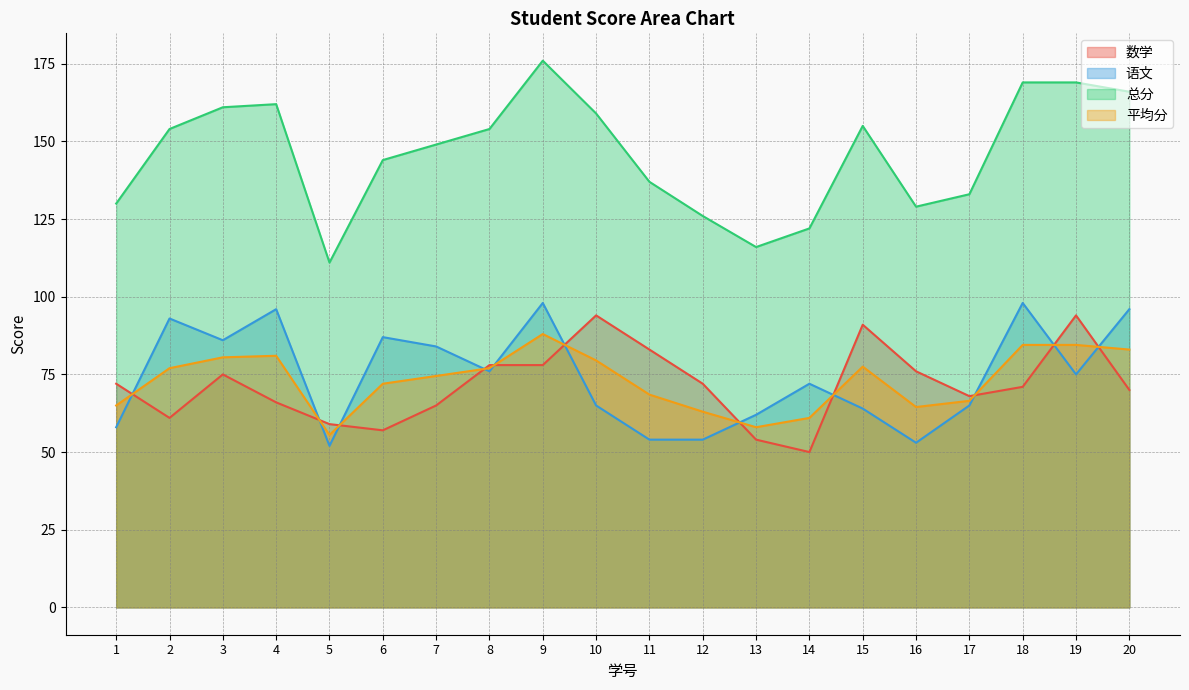

Which has a higher value, 17 or 7?

17